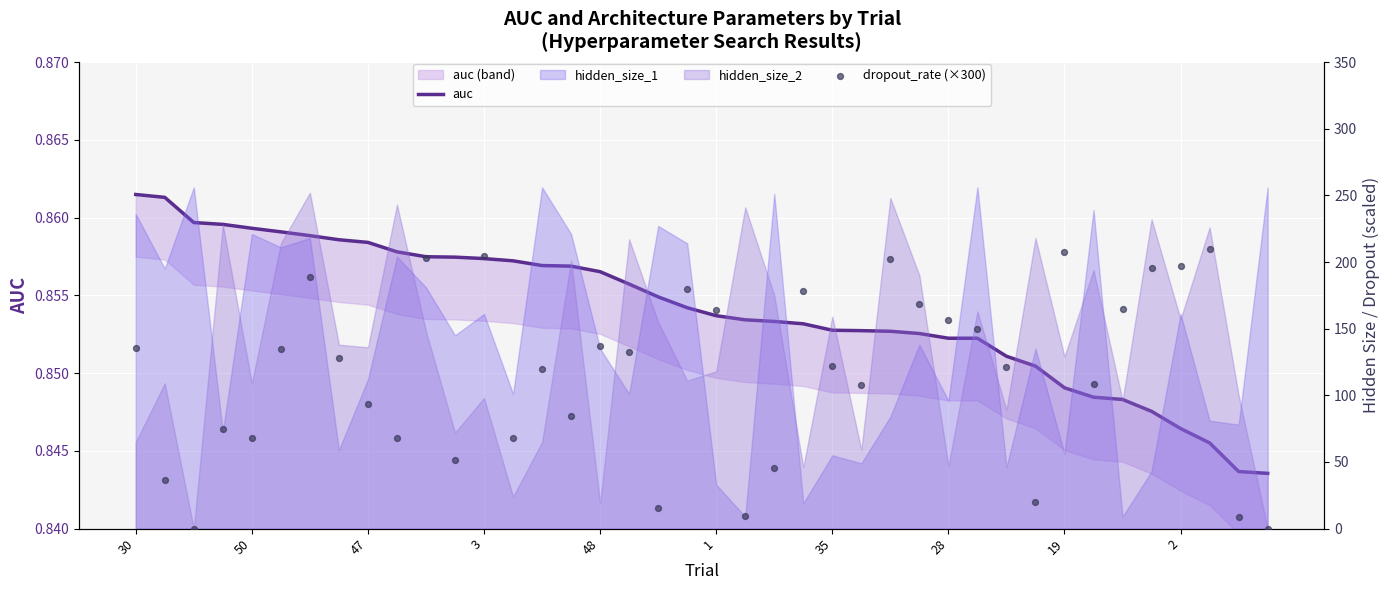

What is the total value across all series at 48?

138.1